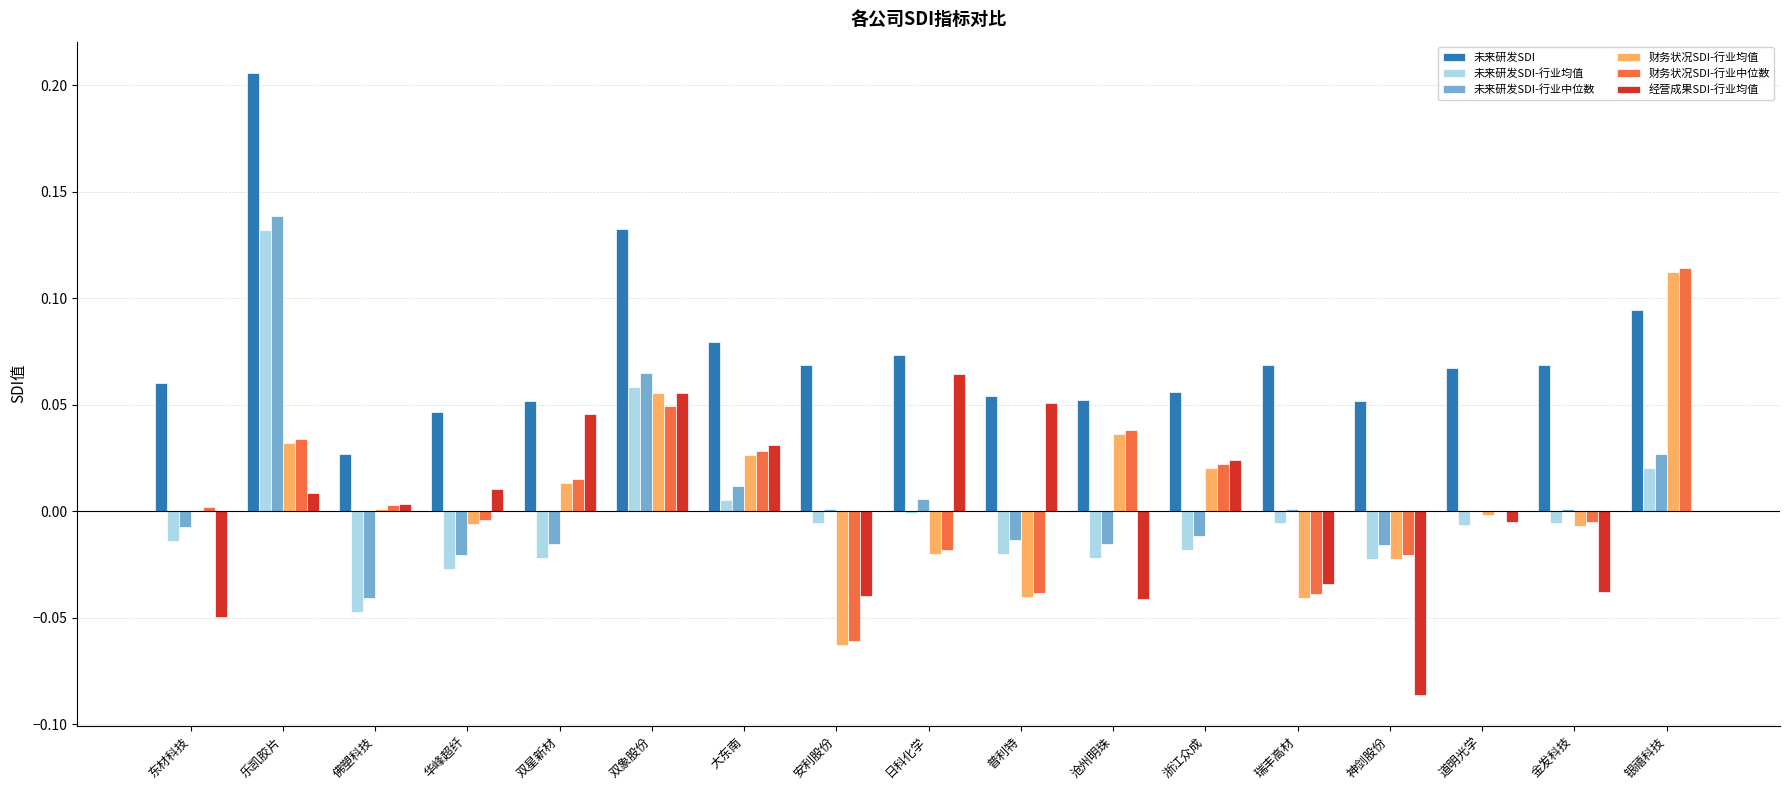

Which category has the highest value across all series?

乐凯胶片